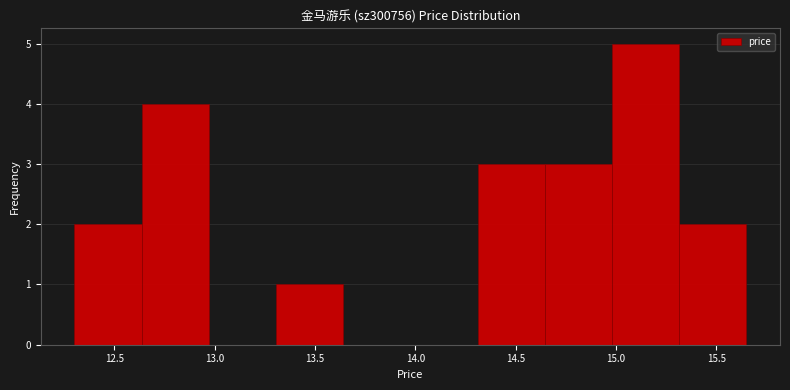

Reading left to right, list every bar in this chart as the range it spans on the x-axis followed by its height. Neither the bar edges nor the heights are printed on the chart, so give them approximately, as read against the axes.

12.300 to 12.635: 2
12.635 to 12.970: 4
12.970 to 13.305: 0
13.305 to 13.640: 1
13.640 to 13.975: 0
13.975 to 14.310: 0
14.310 to 14.645: 3
14.645 to 14.980: 3
14.980 to 15.315: 5
15.315 to 15.650: 2